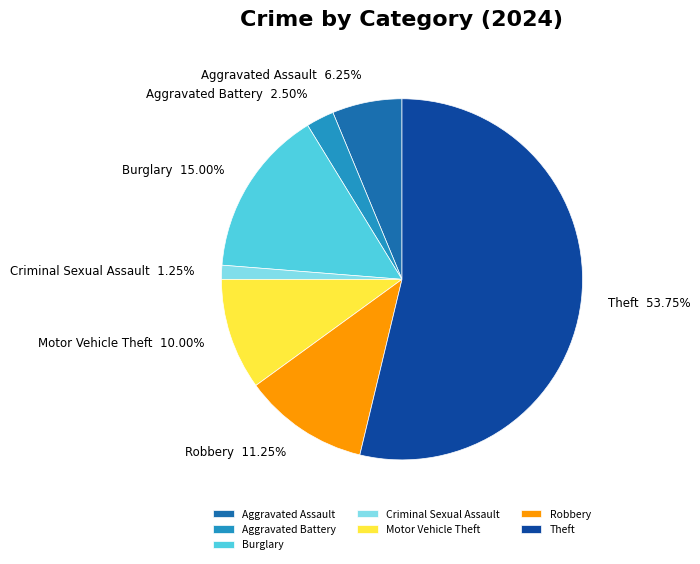

What is the ratio of the value at Aggravated Assault to the value at Motor Vehicle Theft?

0.6